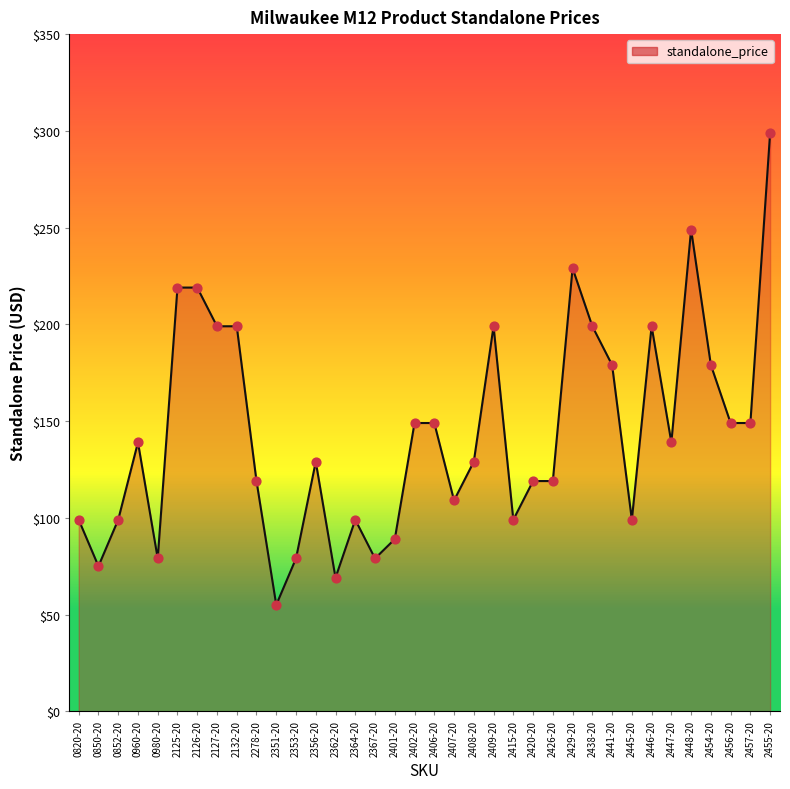

What is the ratio of the value at 2127-20 to the value at 2408-20?

1.5